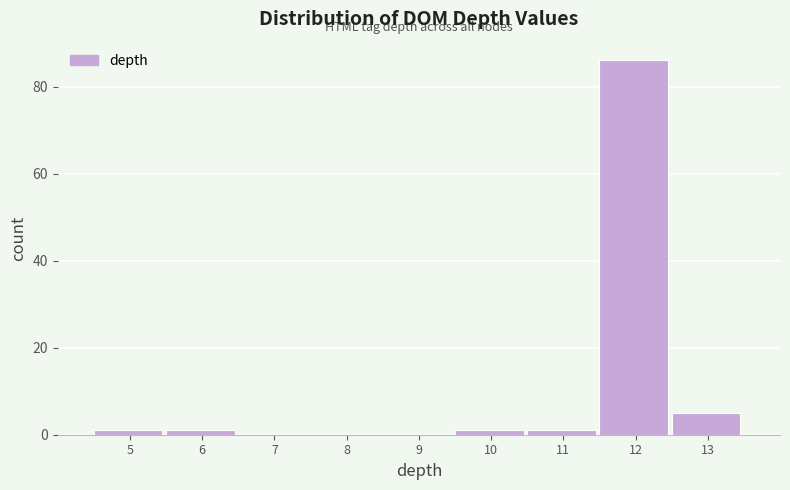

Reading left to right, transcribe all the data shown in this chart.

5=1	6=1	7=0	8=0	9=0	10=1	11=1	12=86	13=5